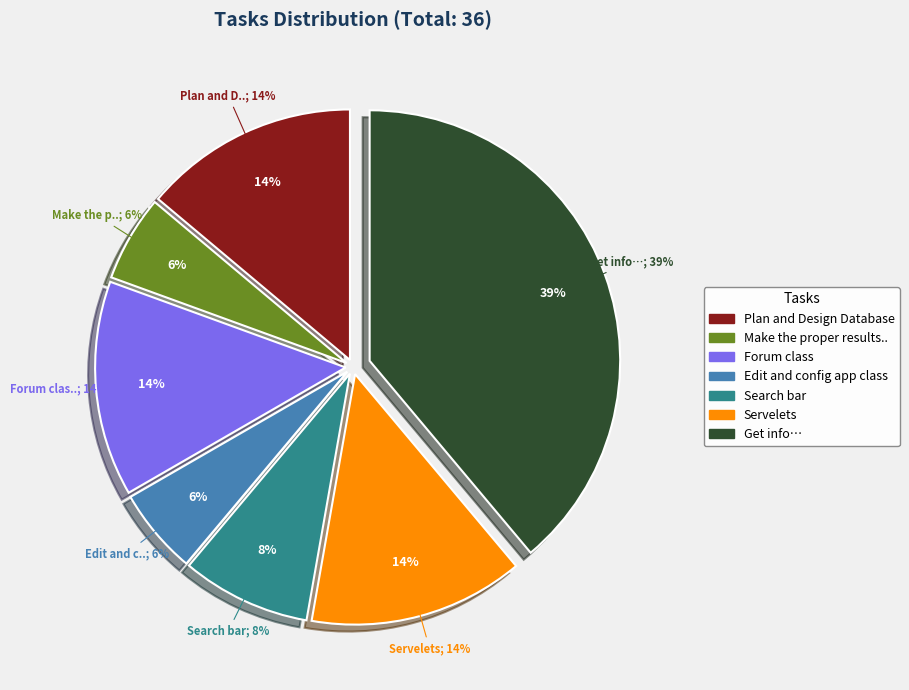

Is there any slice that represents more than half of the pie?

No